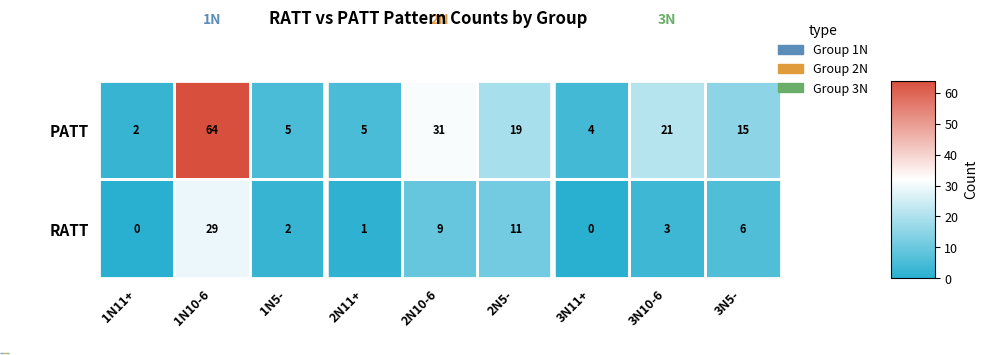

How many data points in PATT are above 15?

4